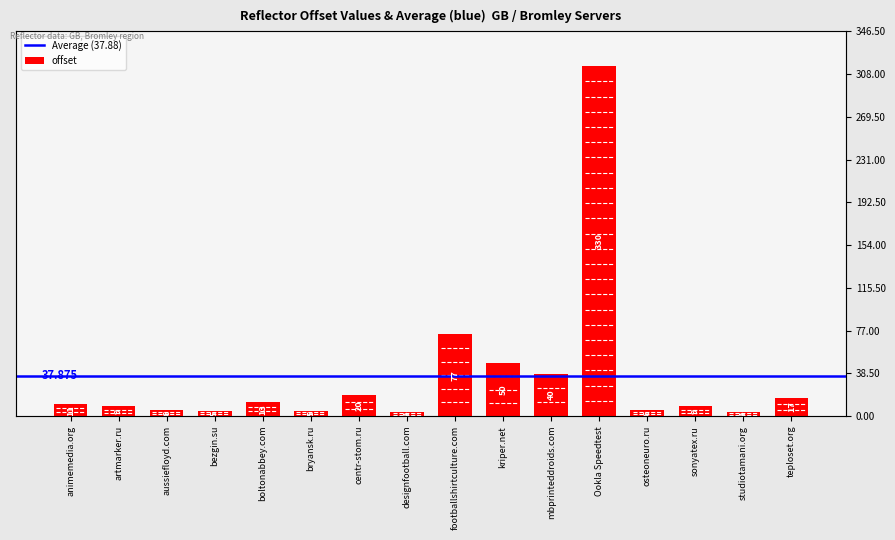

What position from the right is animemedia.org?

16